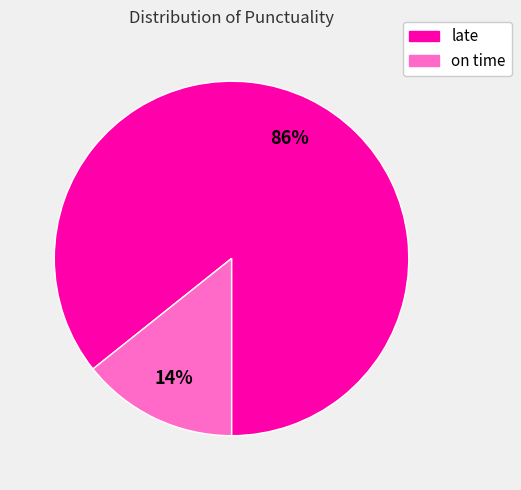

The on time slice represents 14% of the pie. True or false?

True